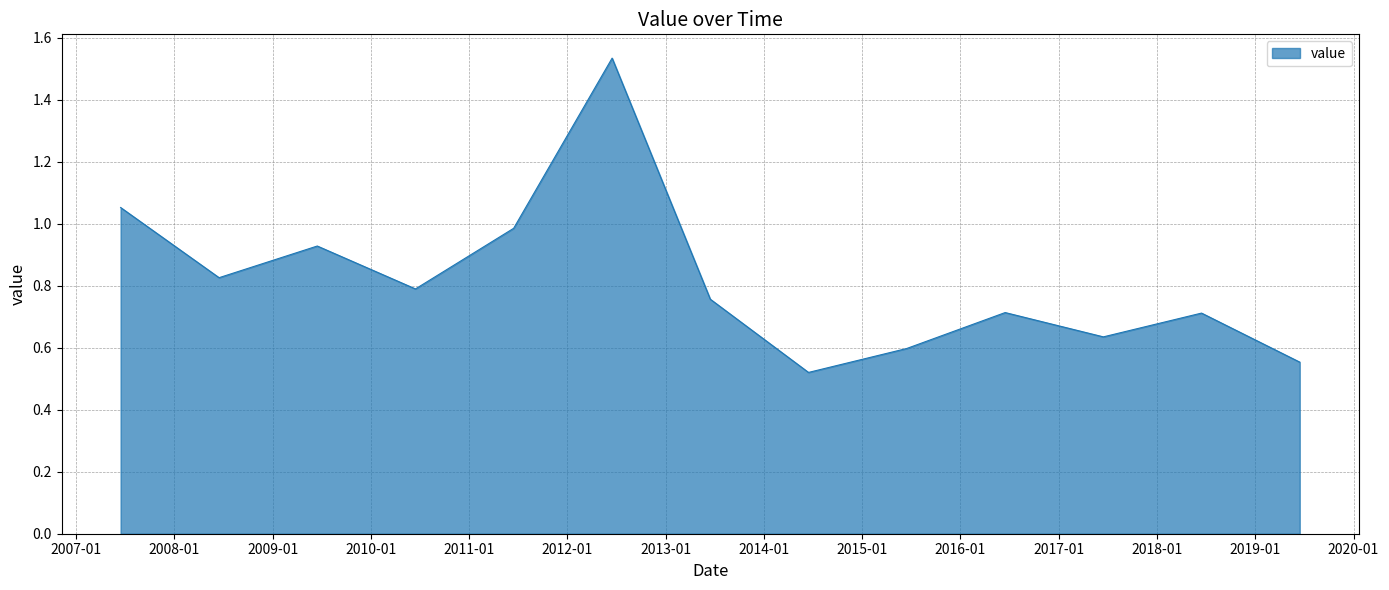

What is the difference between the maximum and minimum values?

1.0